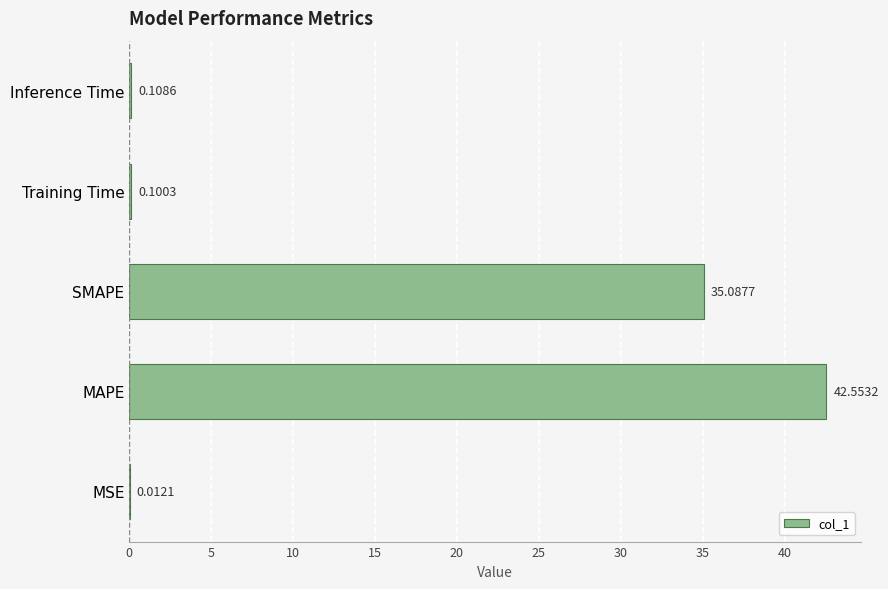

What is the change in value from SMAPE to Inference Time?

-35.0